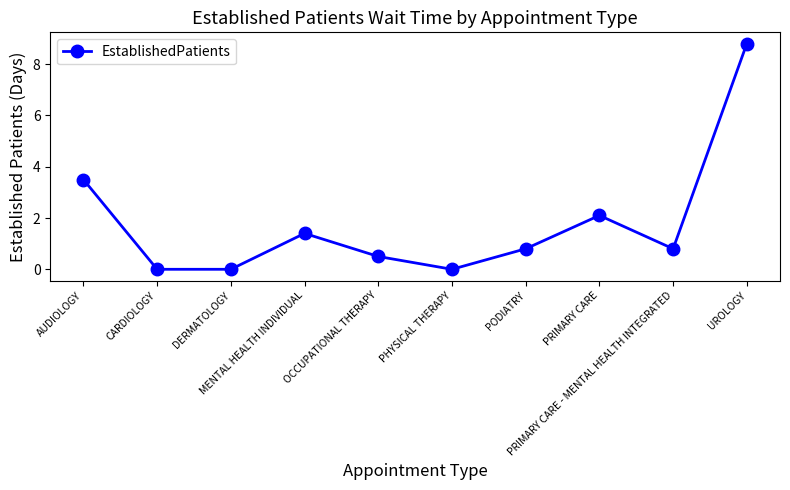

How many lines are shown in the chart?

1